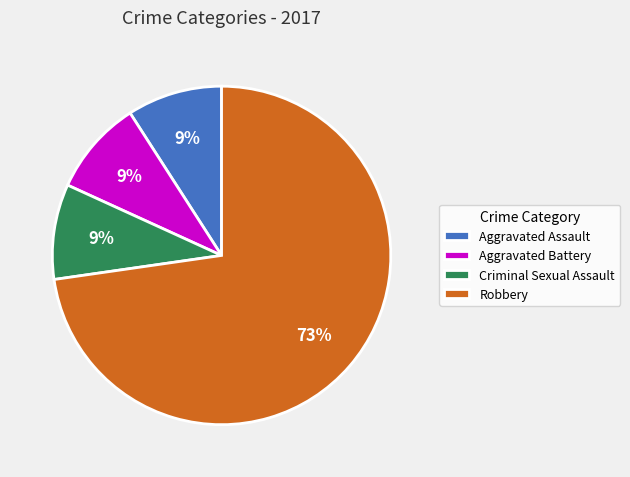

To the nearest percent, what is the difference between the largest and smallest slice percentages?

64%